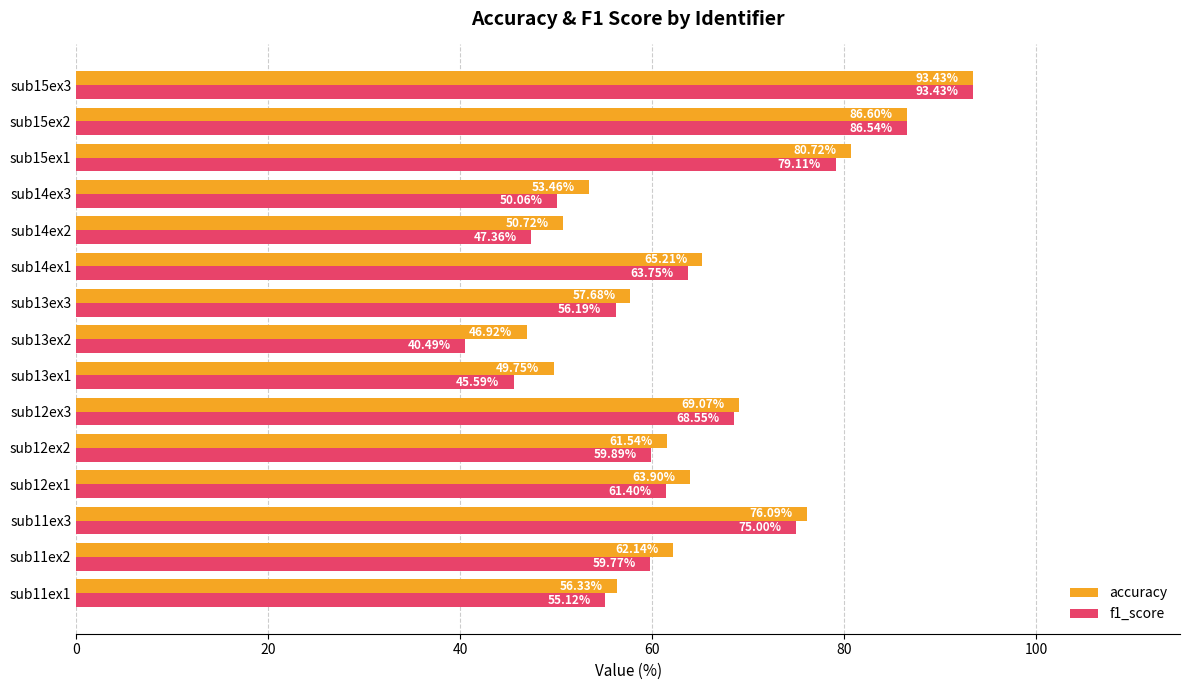

What is the total value across all series at sub14ex1?

129.0